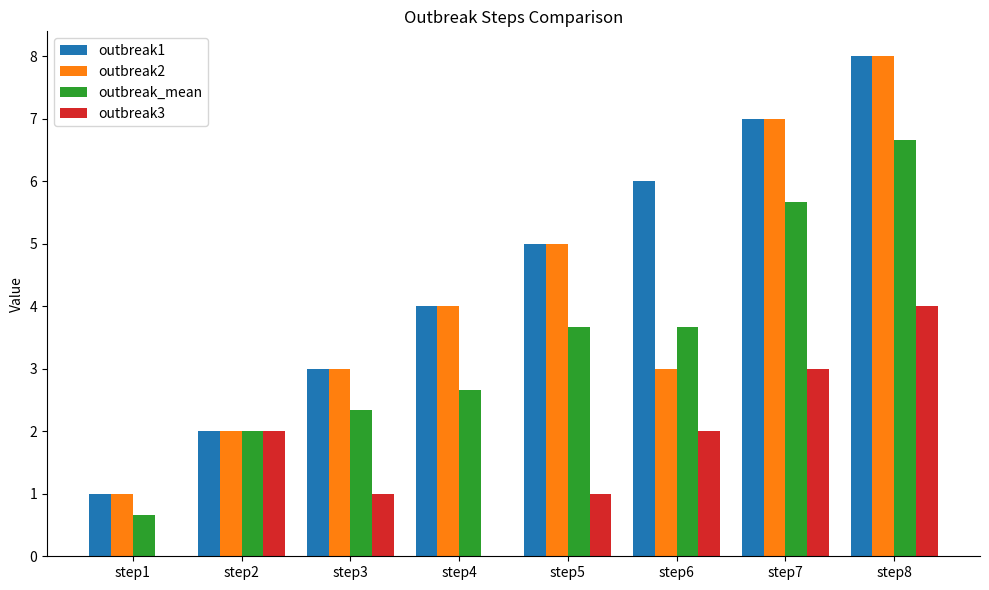

Is it true that outbreak_mean equals 2.2 at step5?

False